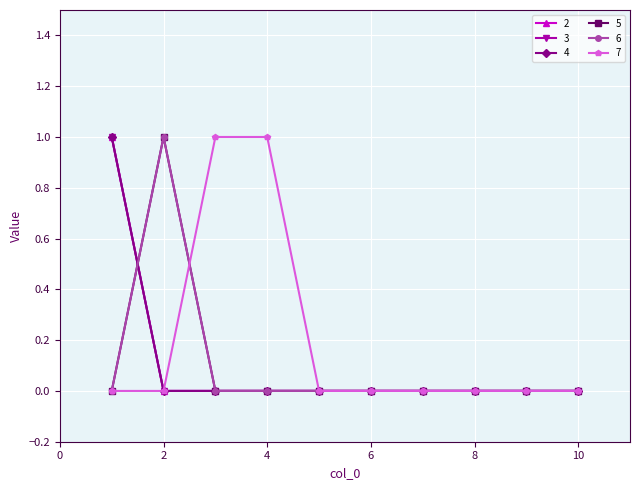

After their last crossing, which series has the higher values: 5 or 2?

5